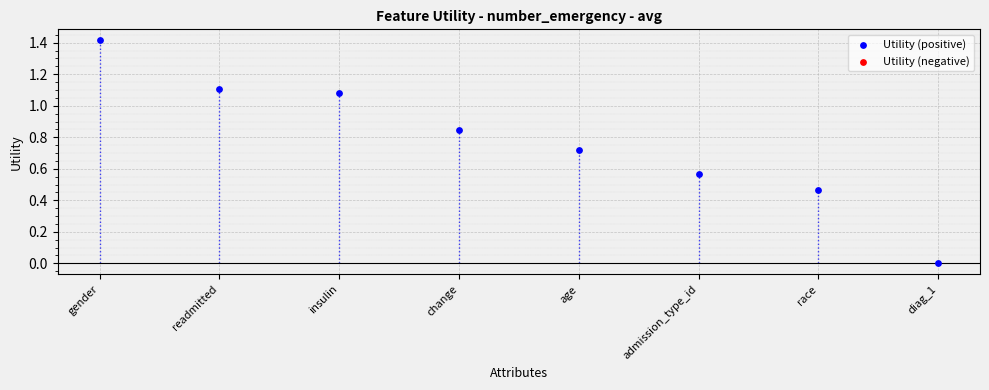

What is the range of Y values (max minus min)?

1.4